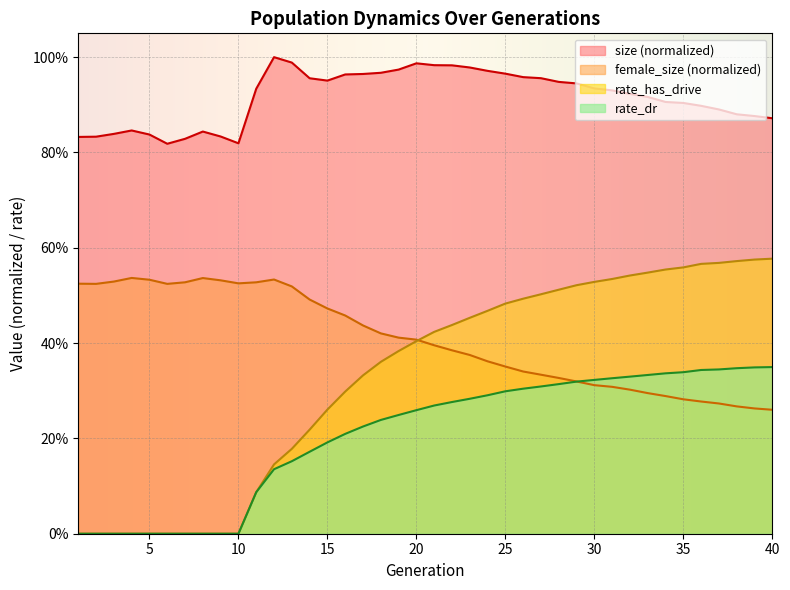

What are all the series names shown in the legend?

size (normalized), female_size (normalized), rate_has_drive, rate_dr